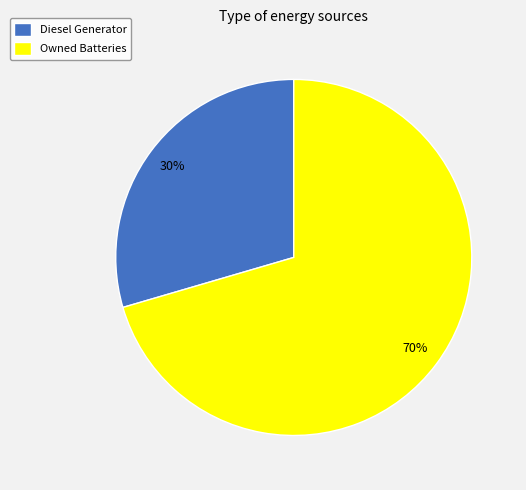

To the nearest percent, what is the combined percentage of Diesel Generator and Owned Batteries?

100%